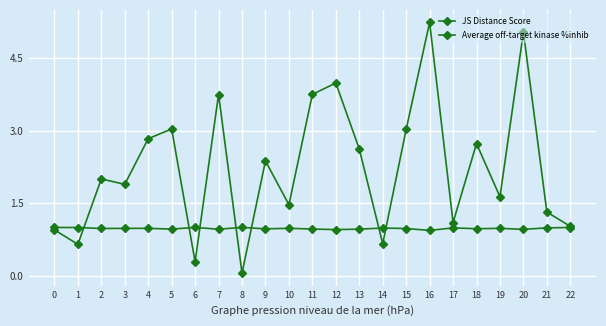

How many categories are shown in the chart?

23